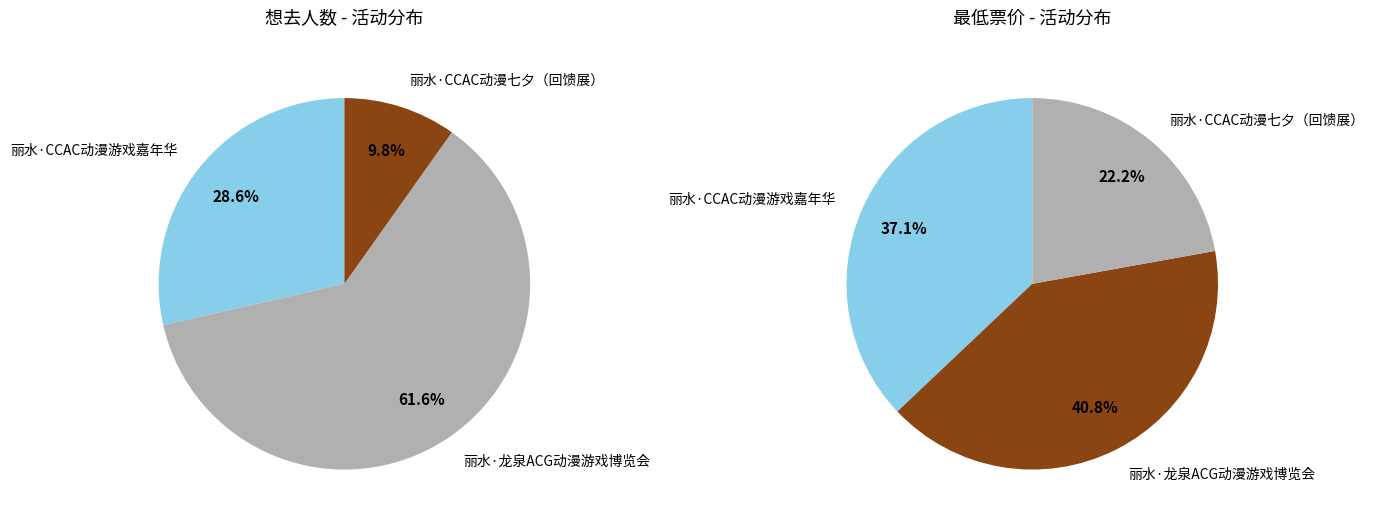

What is the total percentage of 丽水·龙泉ACG动漫游戏博览会 and 丽水·CCAC动漫游戏嘉年华?

90.2%